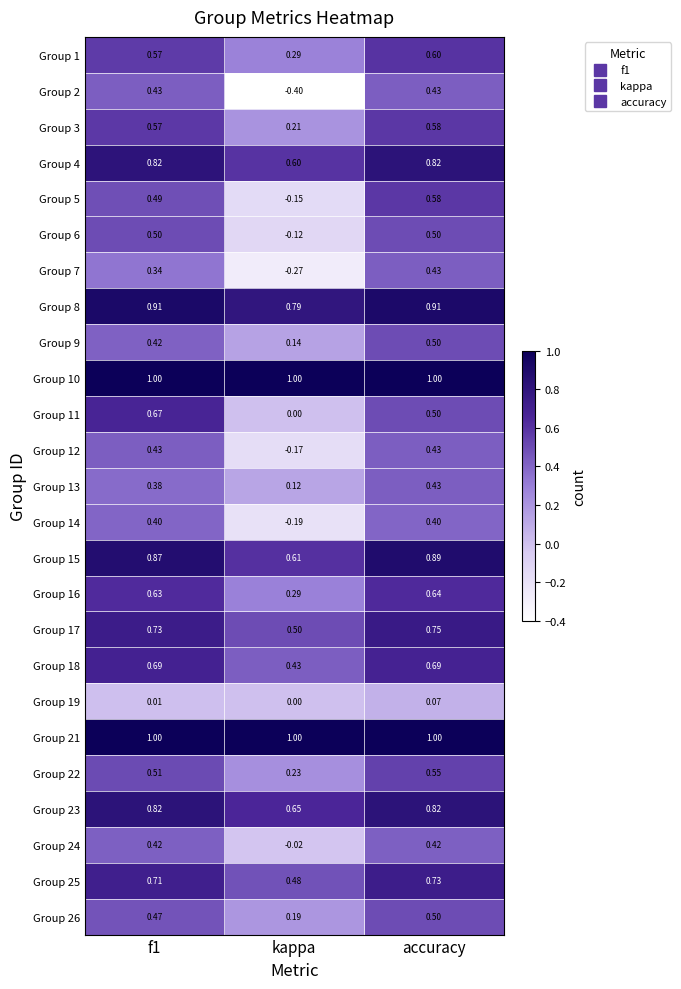

At which label is Group 24 closest to 0?

kappa